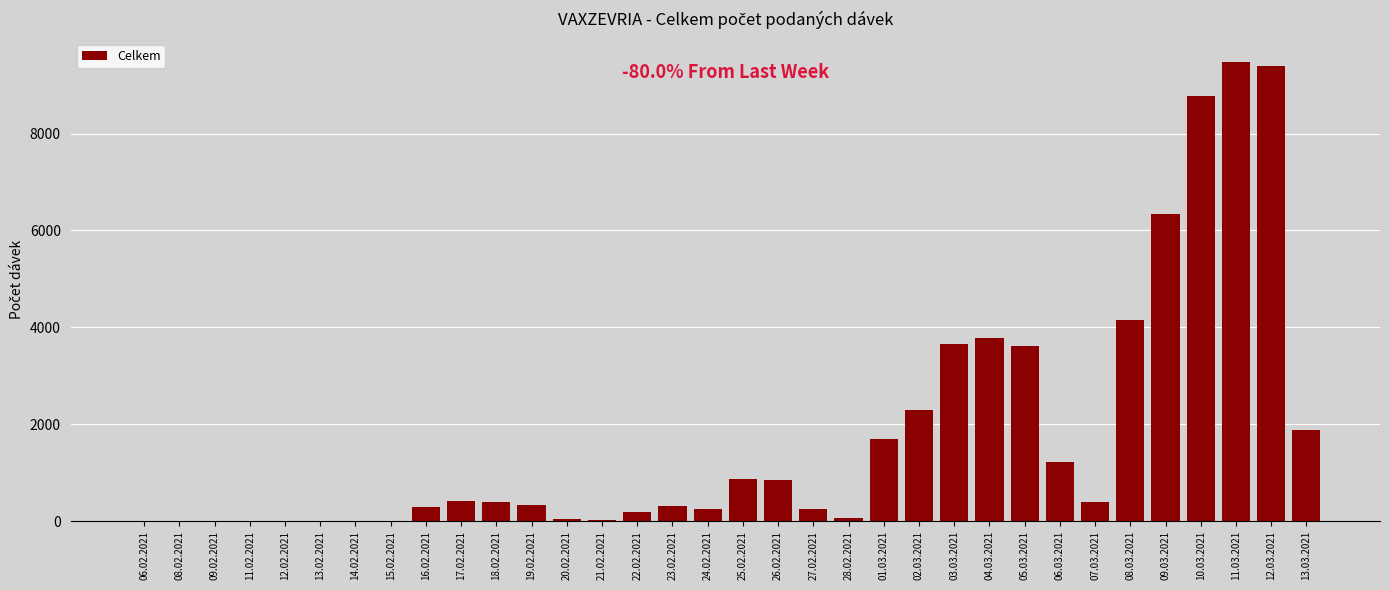

Approximately how many times larger is the value at 10.03.2021 compared to 04.03.2021?

2.3